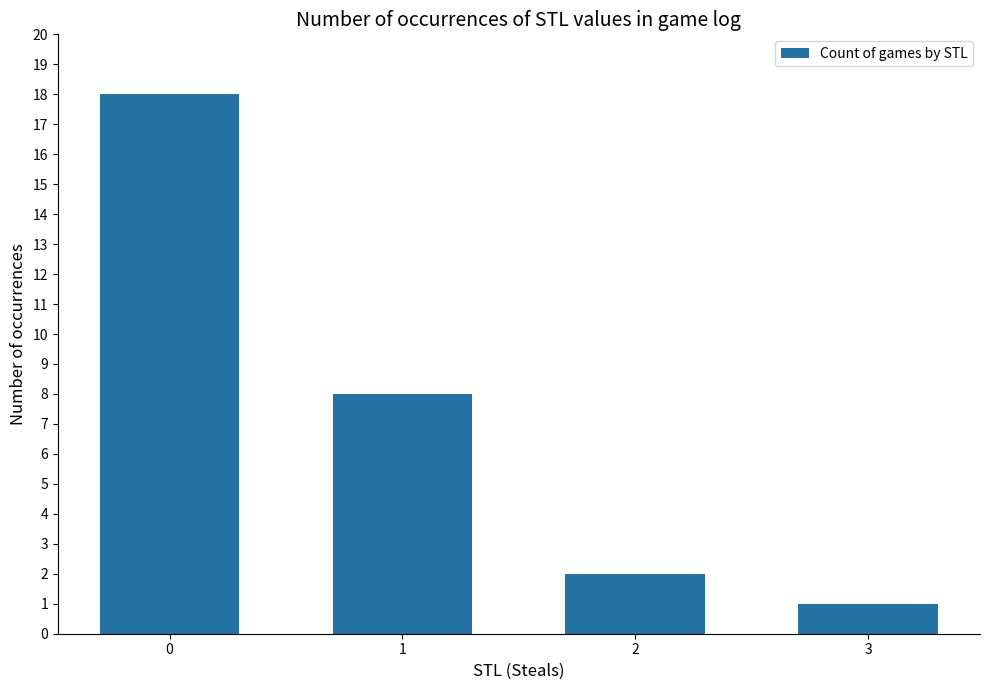

Reading left to right, extract all data points from this chart.

18	8	2	1